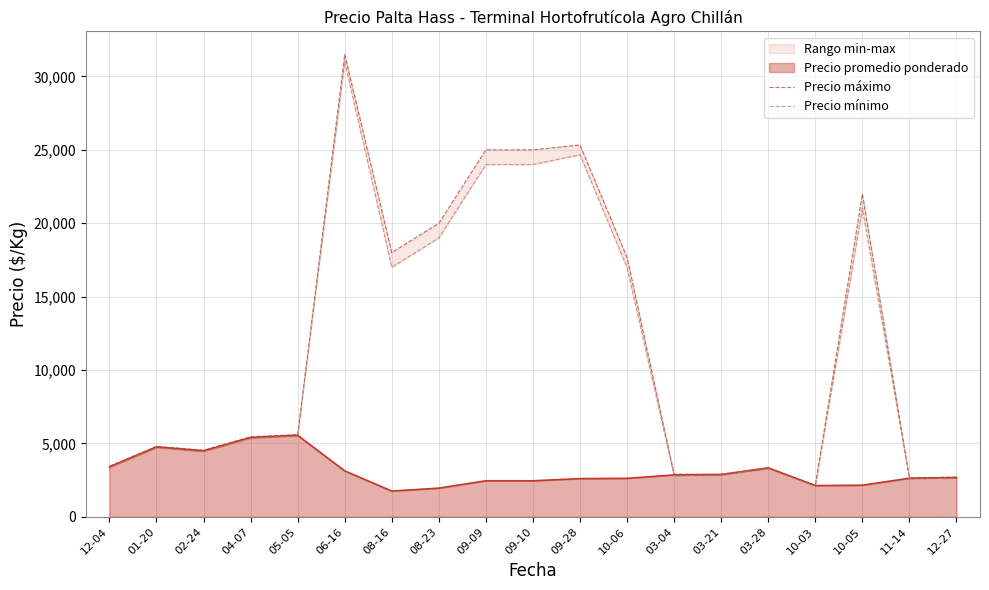

The value of Precio mínimo at 01-20 is 7578.9. True or false?

False